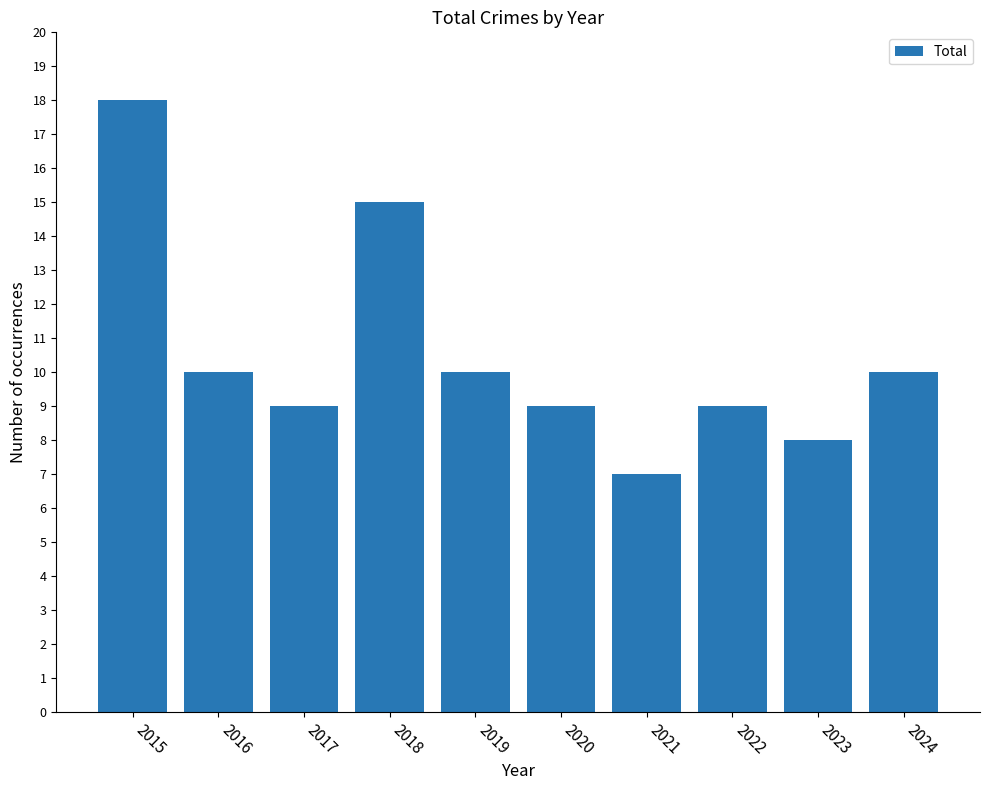

Is it true that the value at 2019 is 10?

True